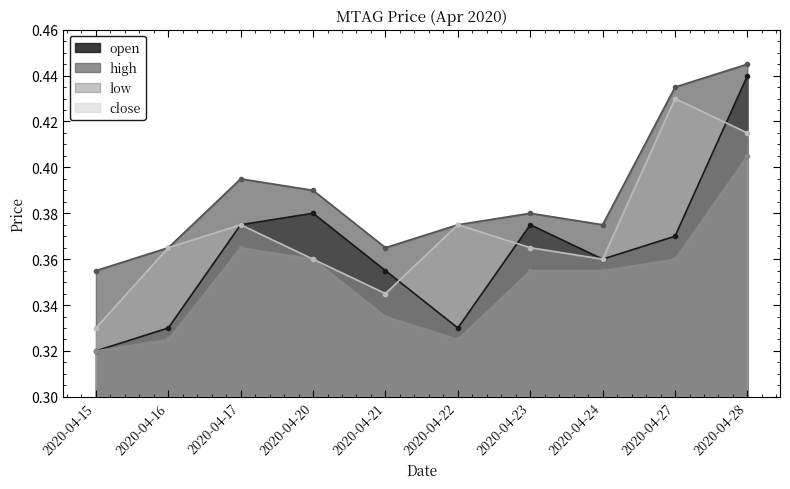

Rank the series by their average value, from lowest to highest.

low, open, close, high